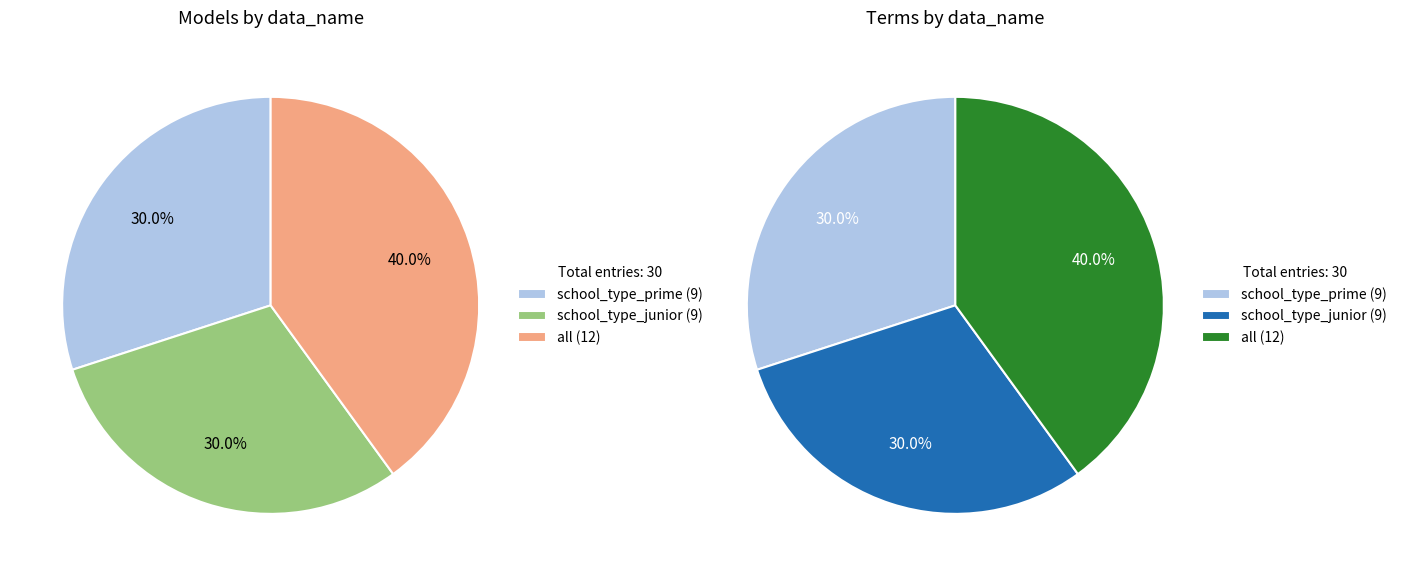

Is there any slice that represents more than half of the pie?

No